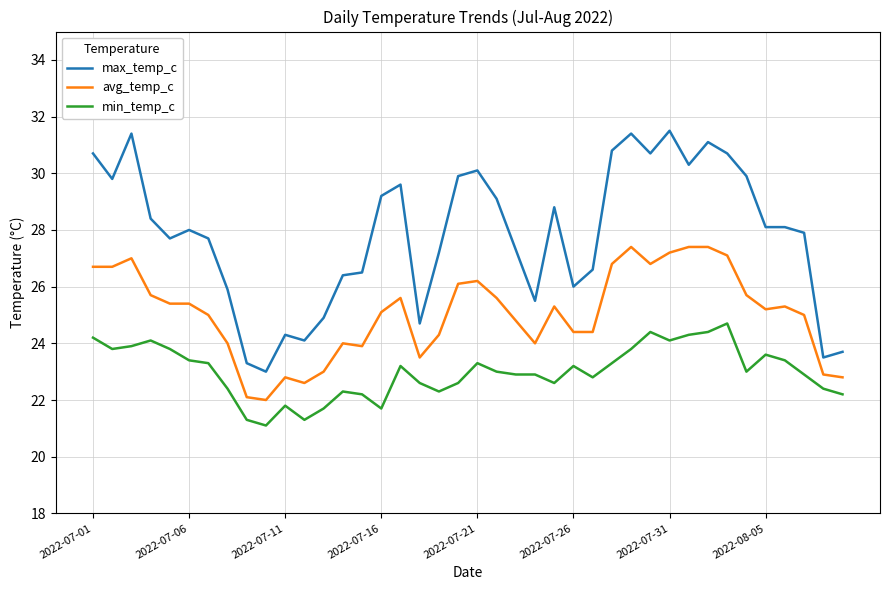

List the series in order of their peak value, lowest first.

min_temp_c, avg_temp_c, max_temp_c